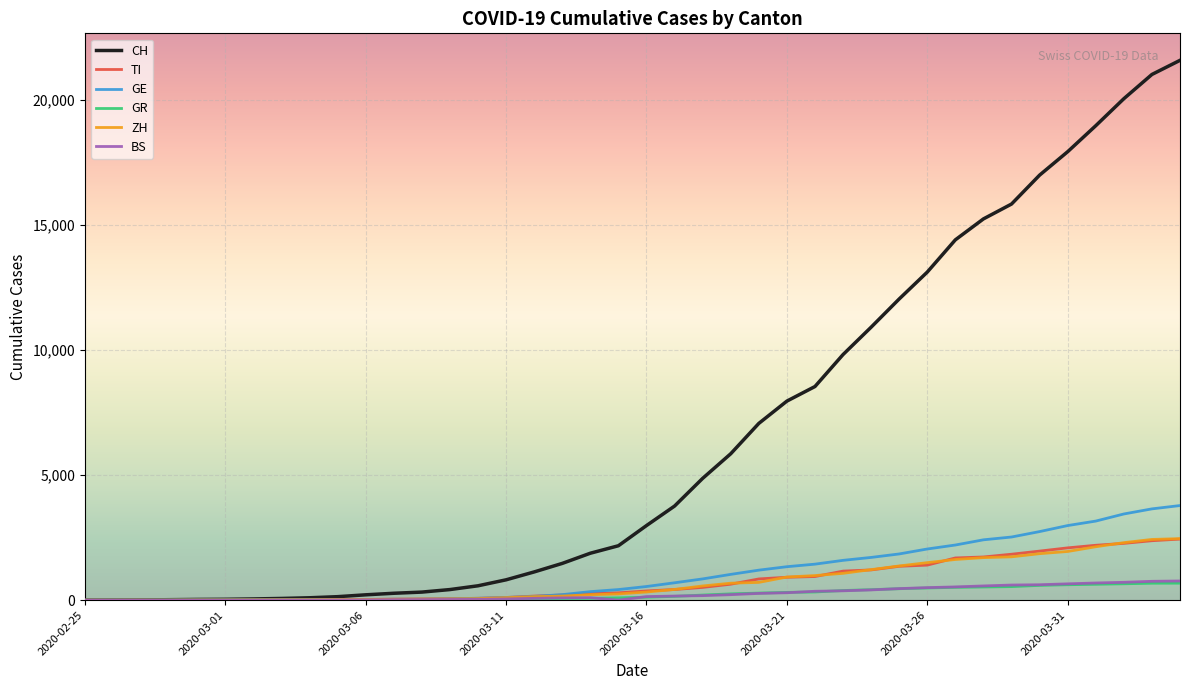

Is this an area chart (filled region under the line)?

No